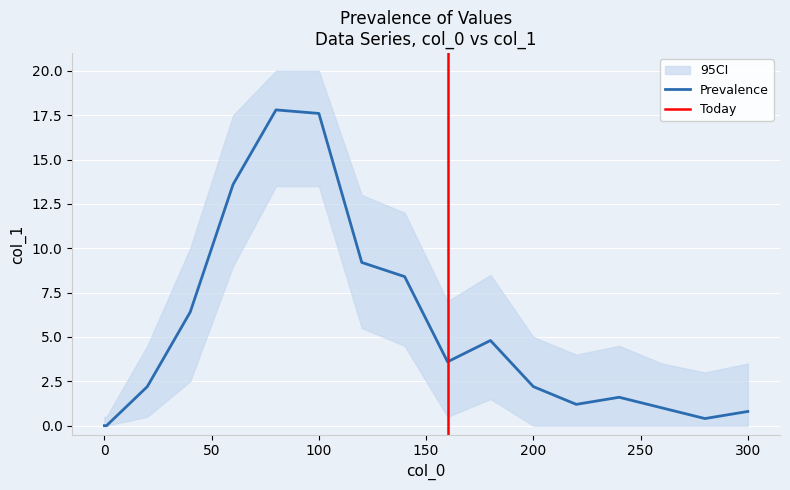

How many points are higher than both their immediate neighbors (excluding endpoints)?

3